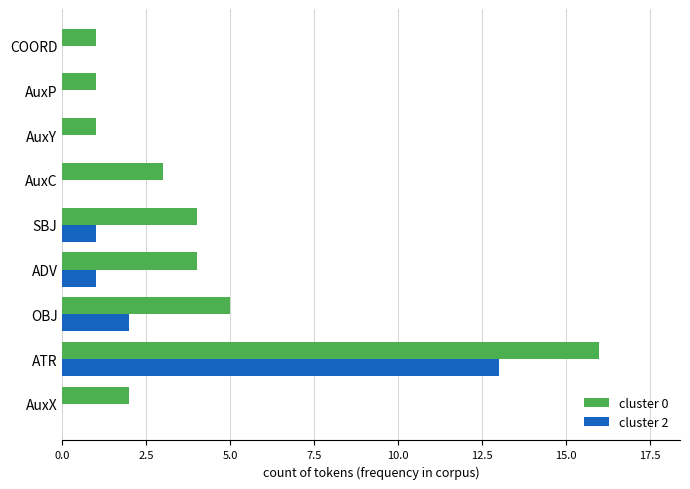

Which series has the largest total across all categories?

cluster 0